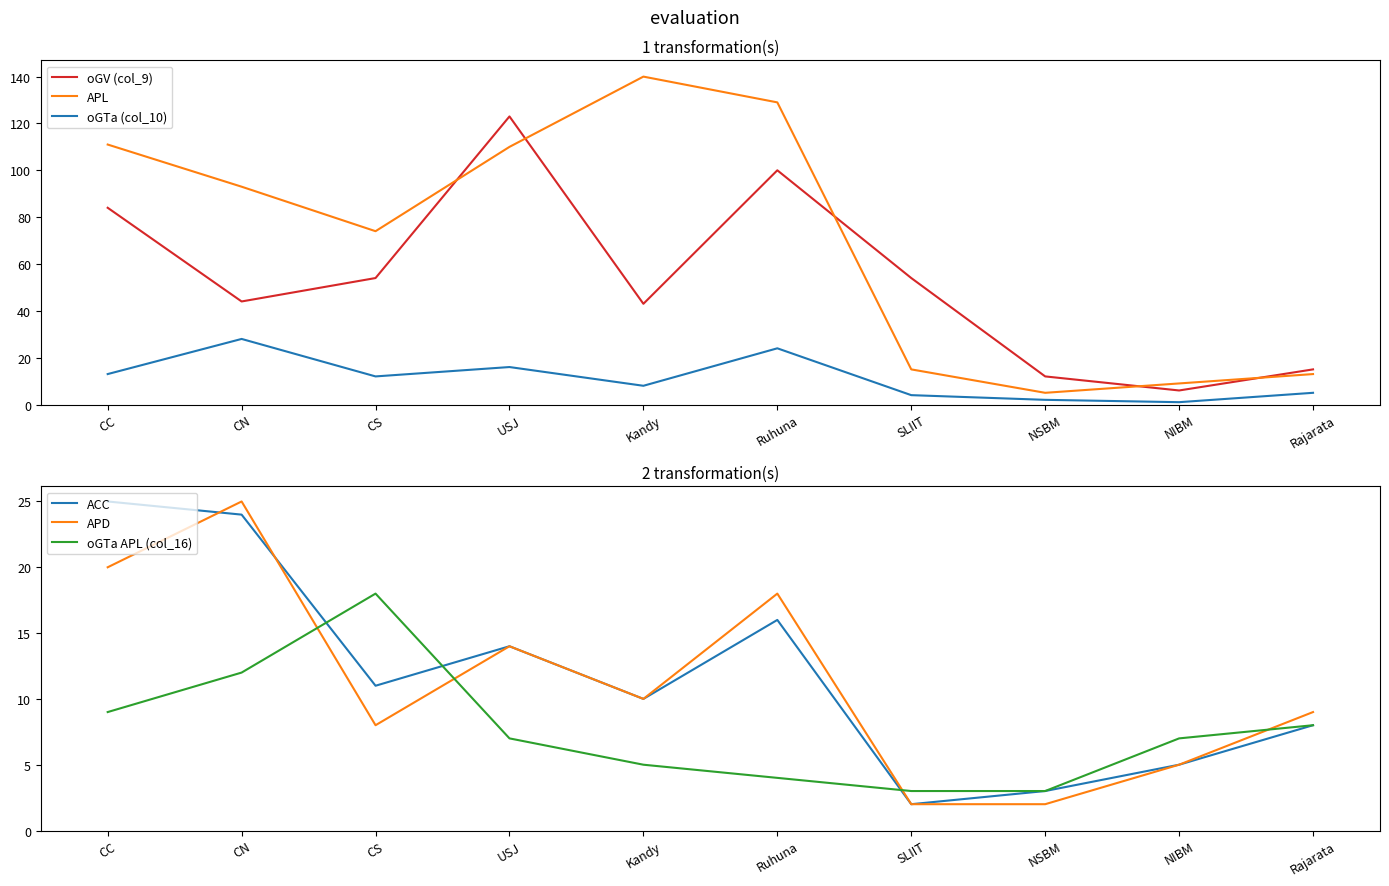

Does the chart have visible grid lines?

No